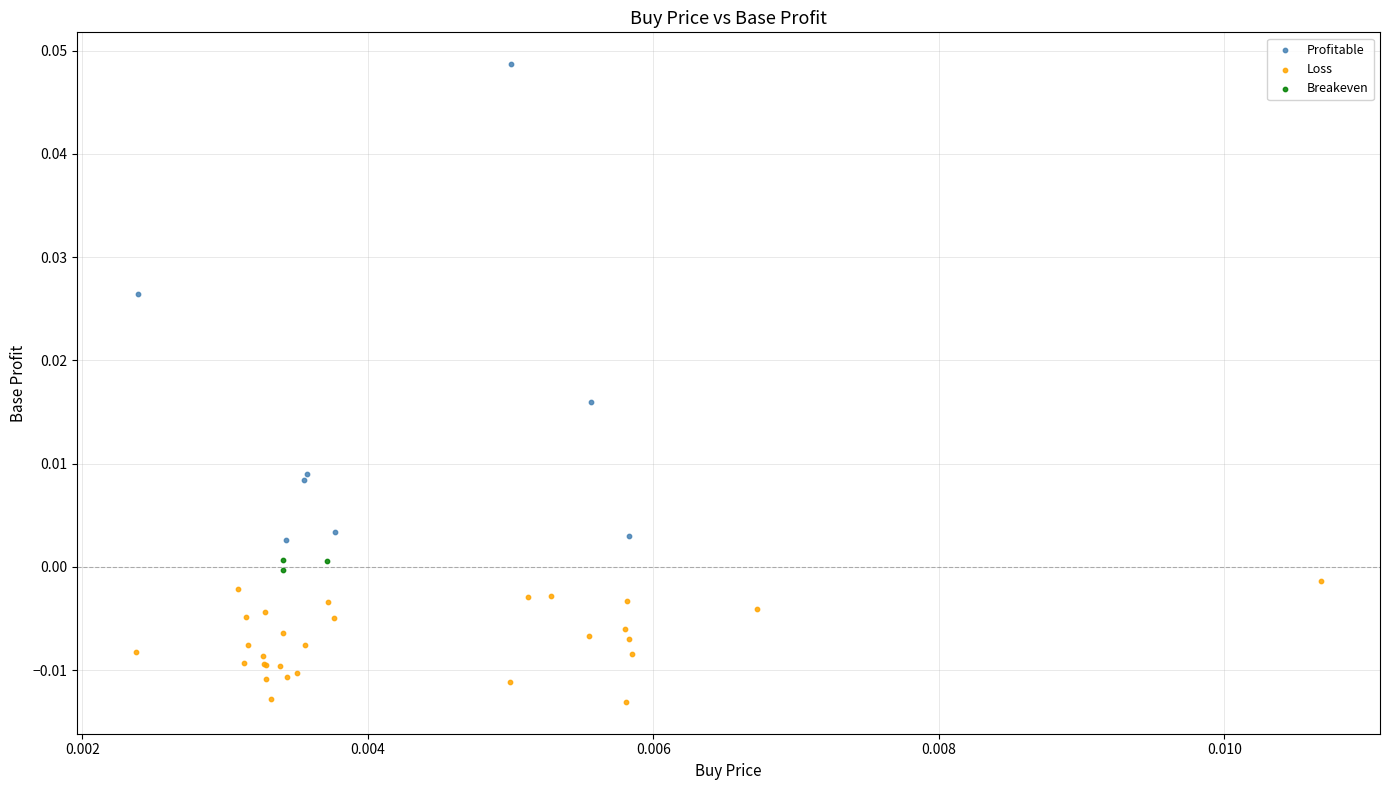

Which series has the largest Y range (max minus min)?

Profitable